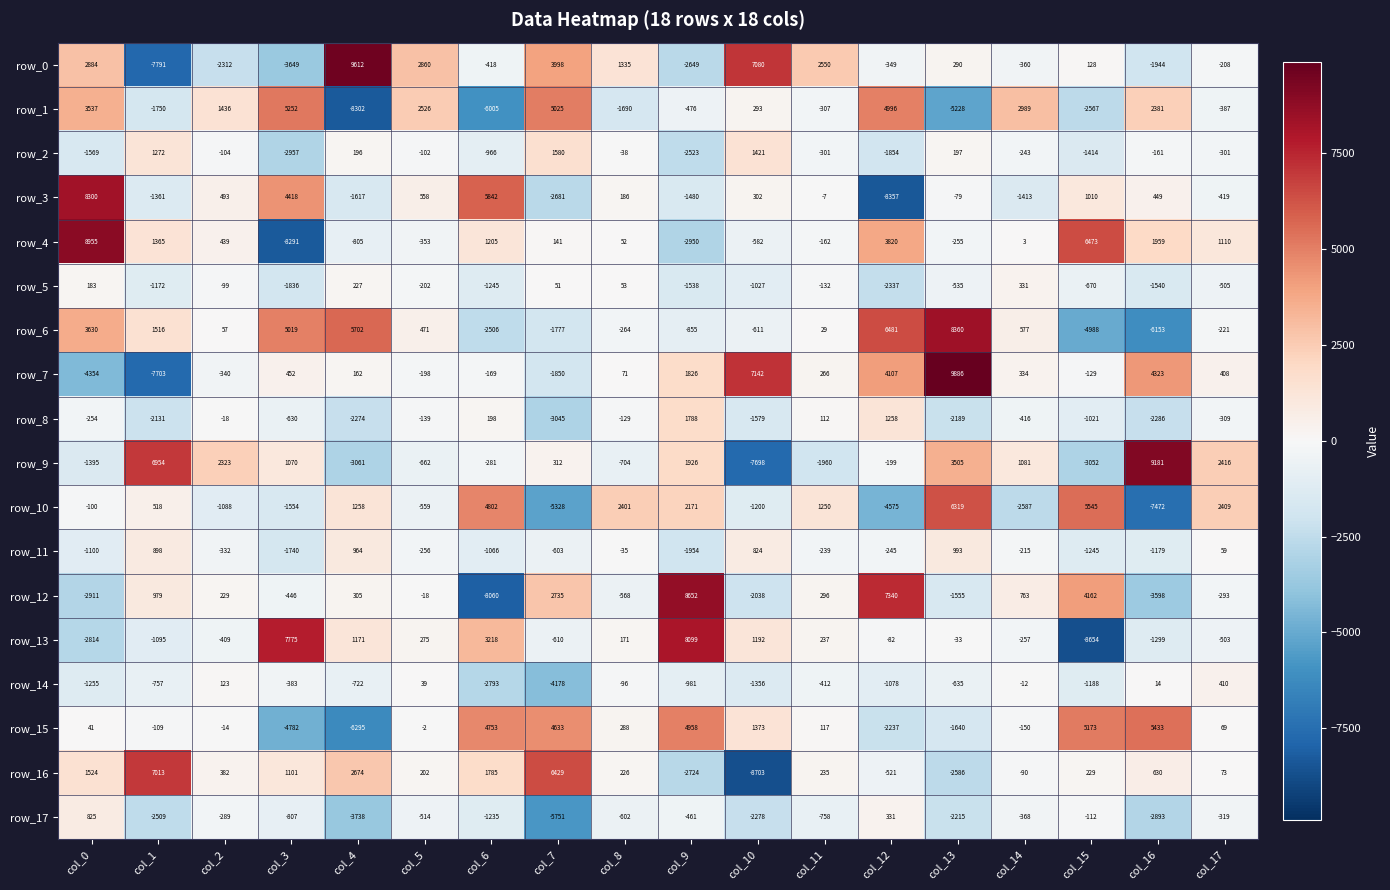

True or false: row_13 has a value of -1932 at col_16.

False